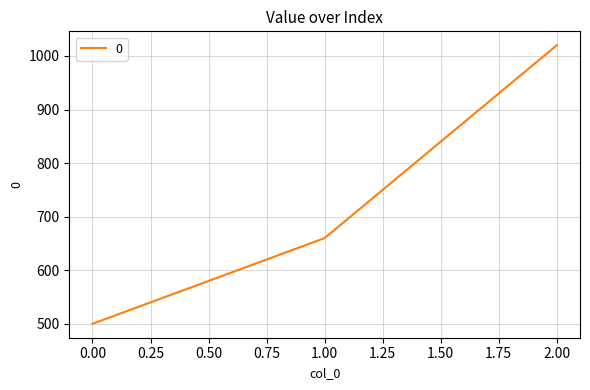

What is the difference between the maximum and minimum values?

520